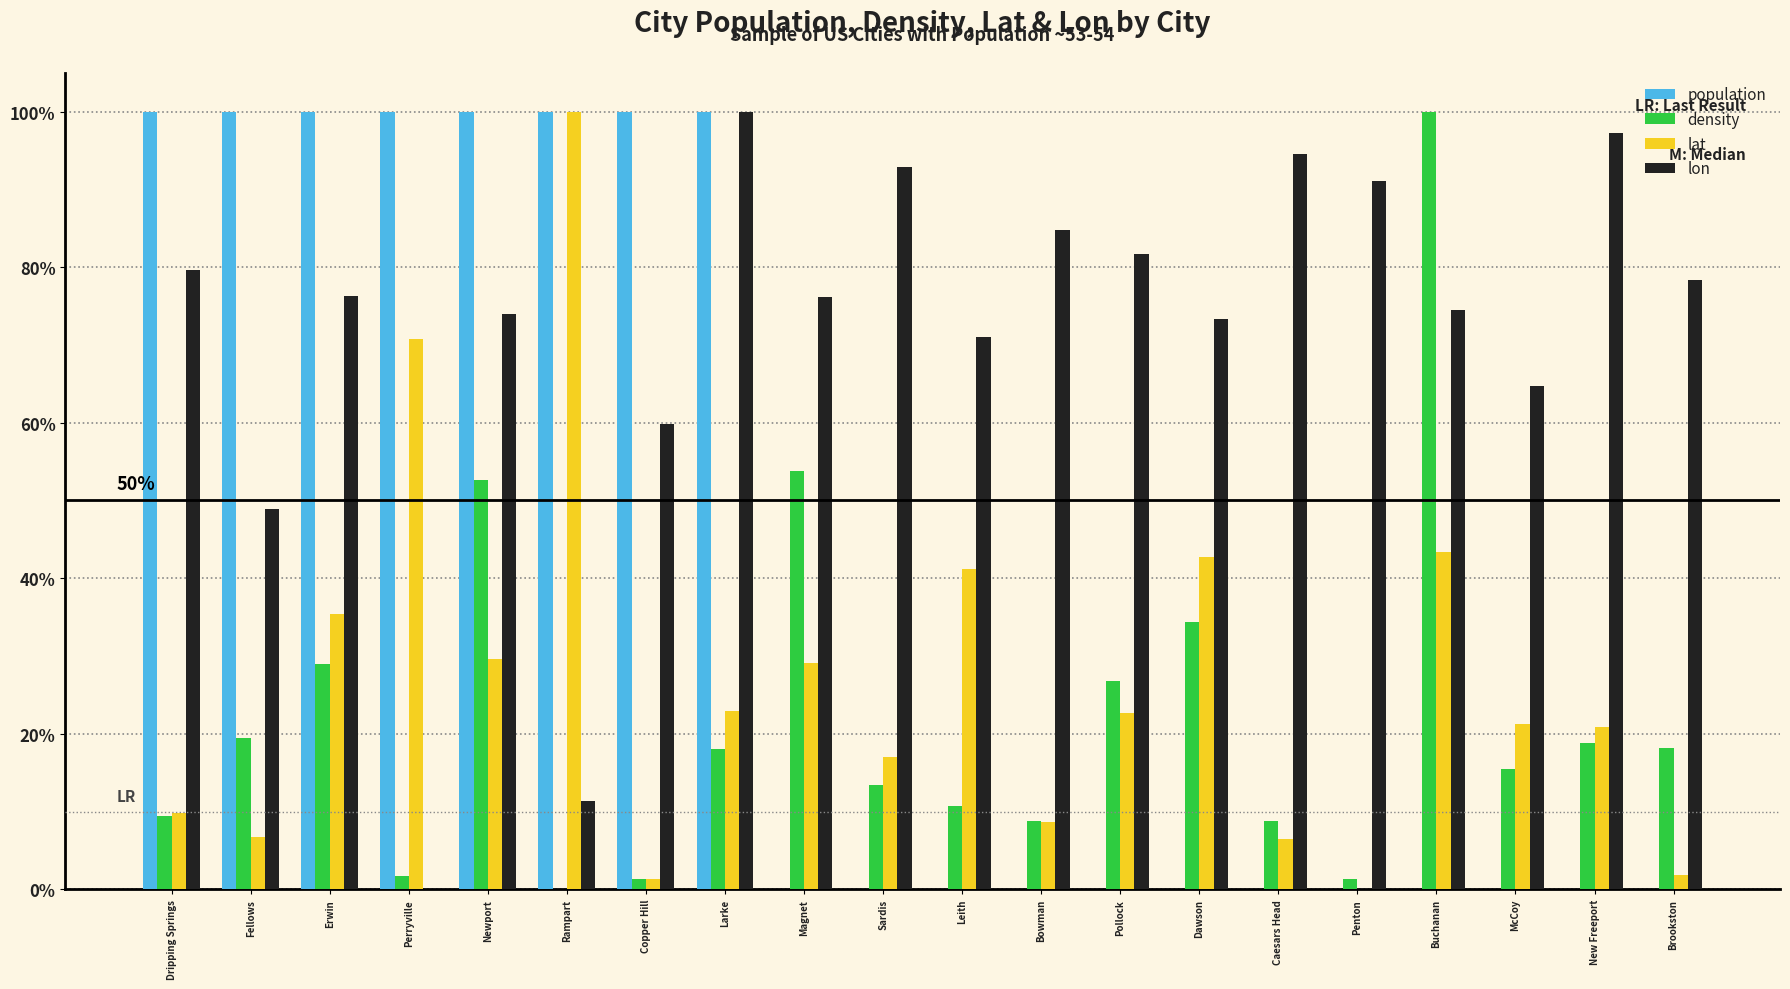

What is the sum of the density values at Dawson and Dripping Springs?

43.8